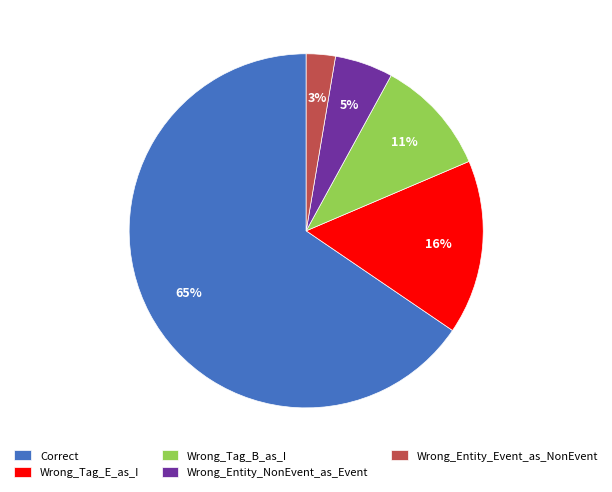

Is the sum of Correct and Wrong_Tag_B_as_I greater than half?

Yes